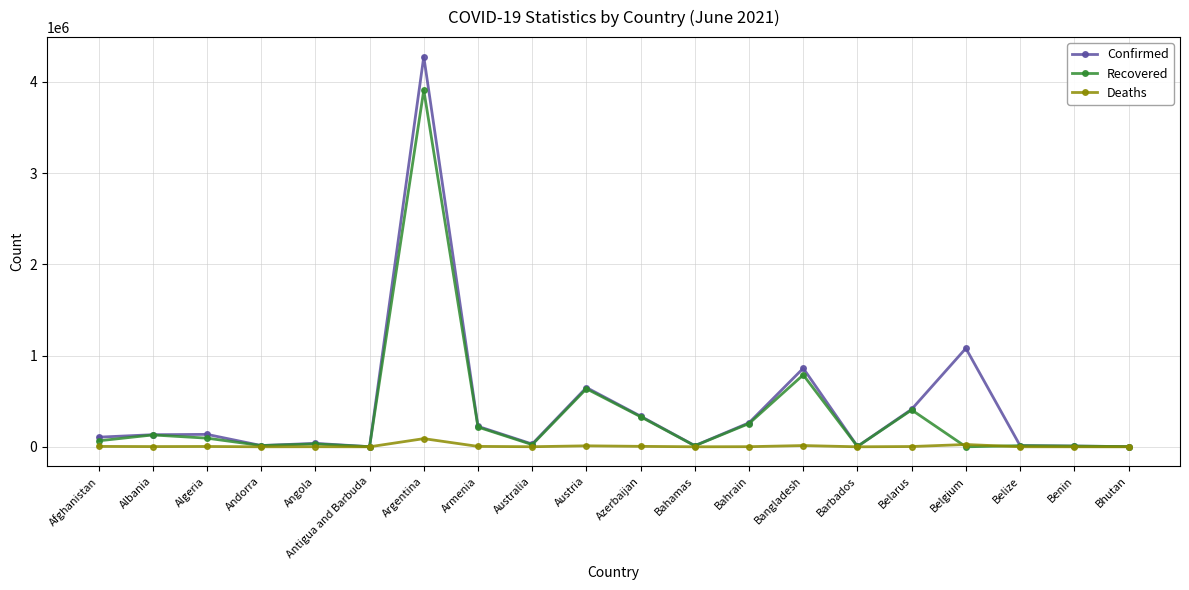

What is the greatest value displayed?

4277395